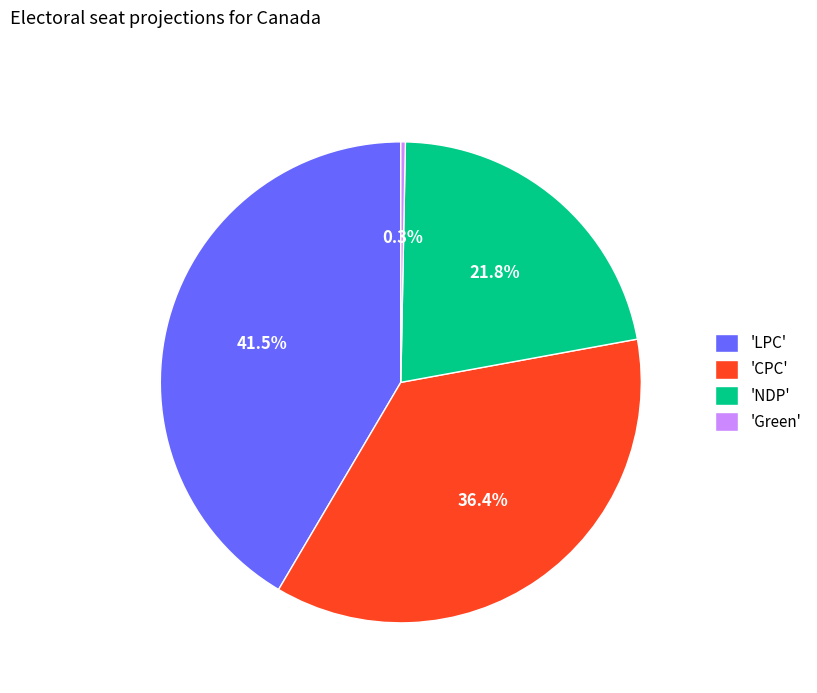

Which slice is the smallest?

'Green'